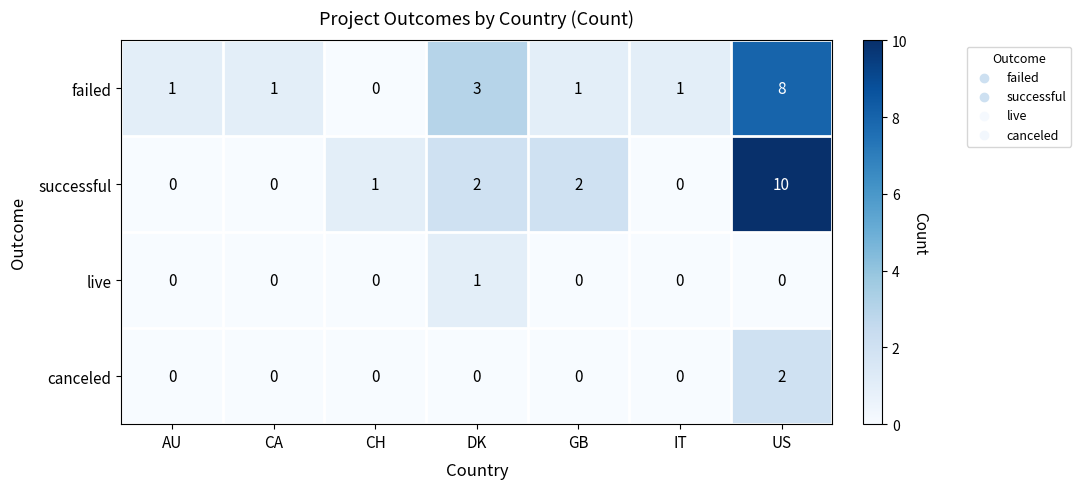

At which category is the sum across all series the highest?

US